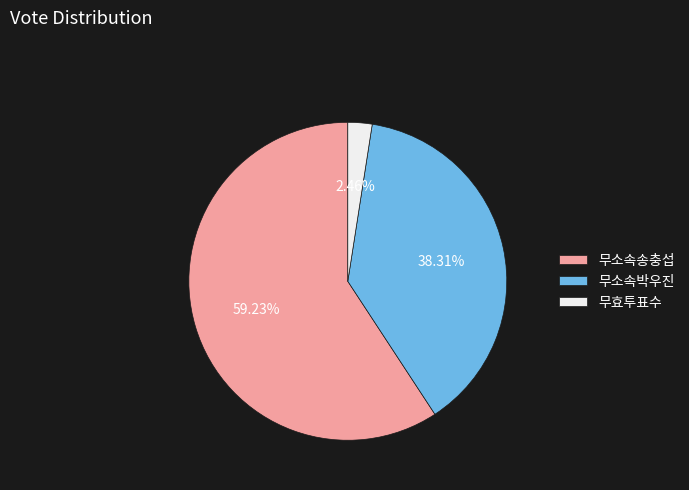

Which slice is the smallest?

무효투표수